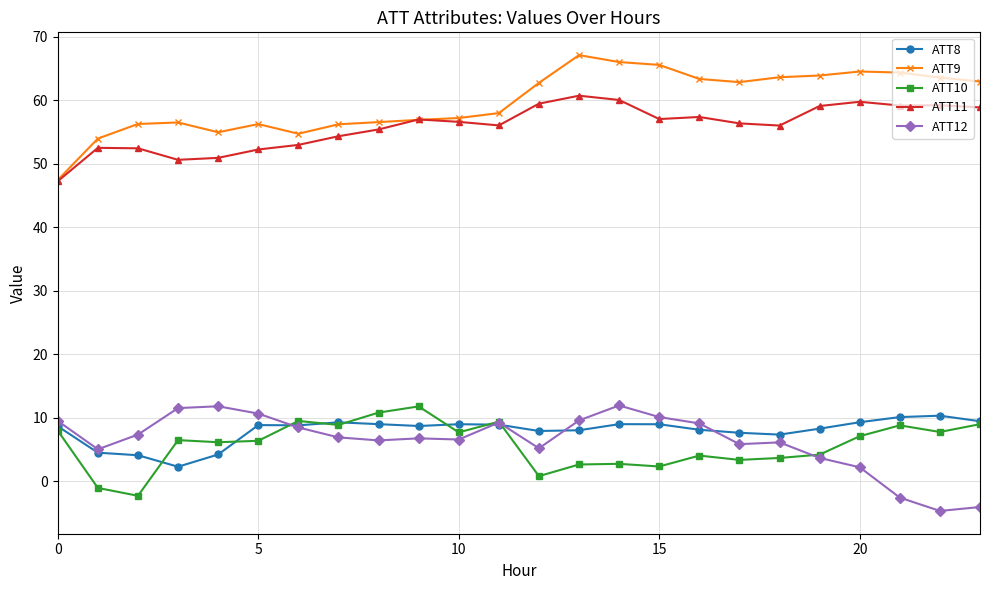

Does the chart display data point markers on the line(s)?

Yes